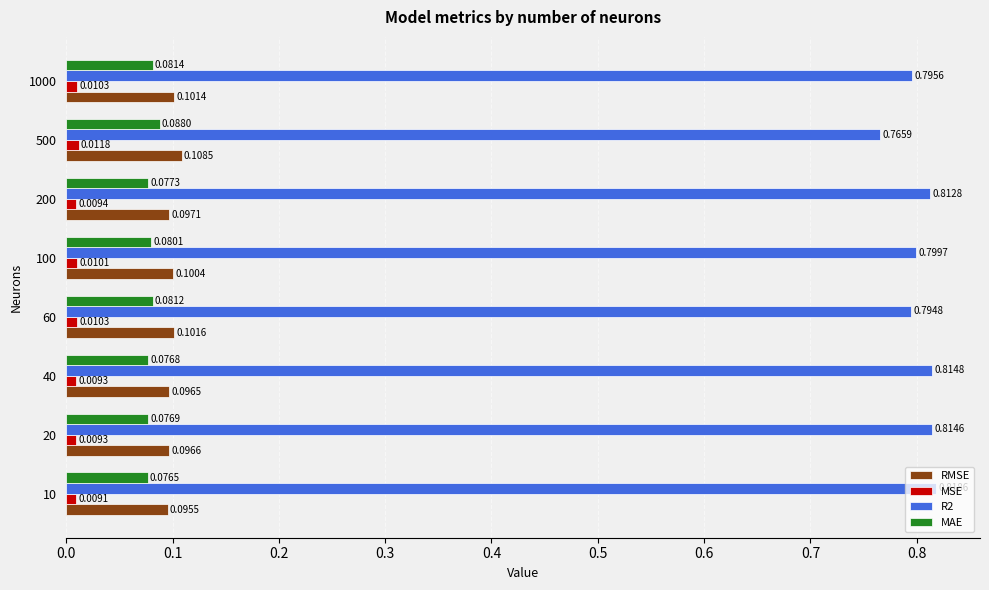

What is the sum of all R2 values?

6.4